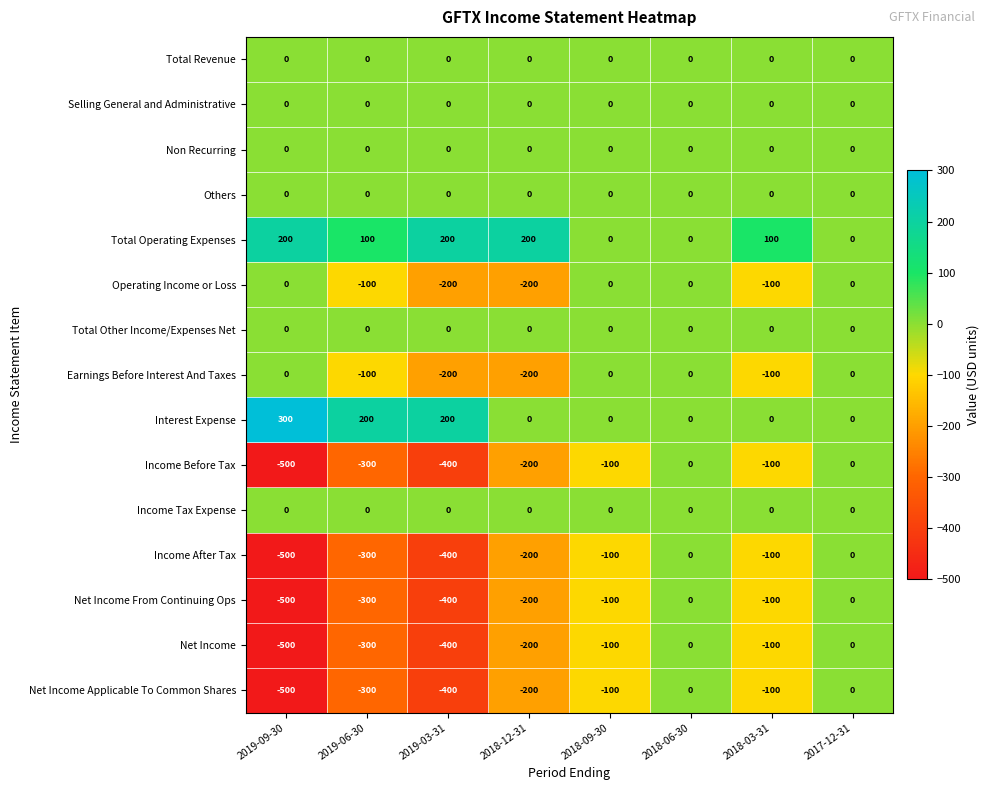

Which category has the lowest value across all series?

2019-09-30